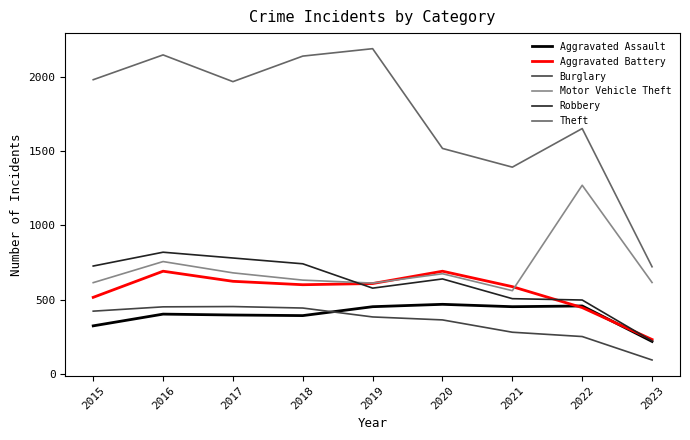

True or false: Aggravated Assault and Motor Vehicle Theft cross at least once.

False